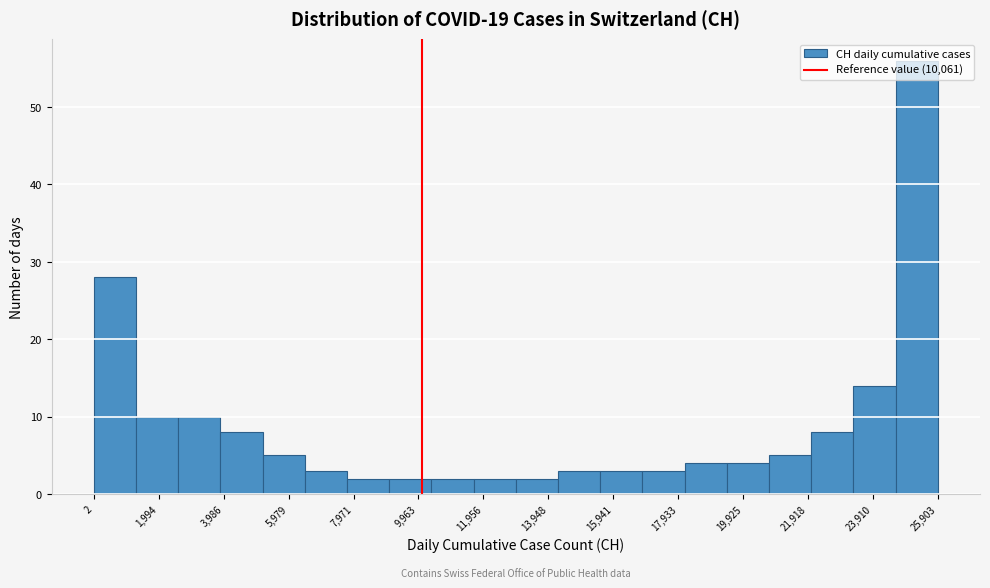

What is the height of the bar covering 15600 to 16800 on the x-axis? Neither the bar edges nor the heights are printed on the chart, so give them approximately, as read against the axes.

3